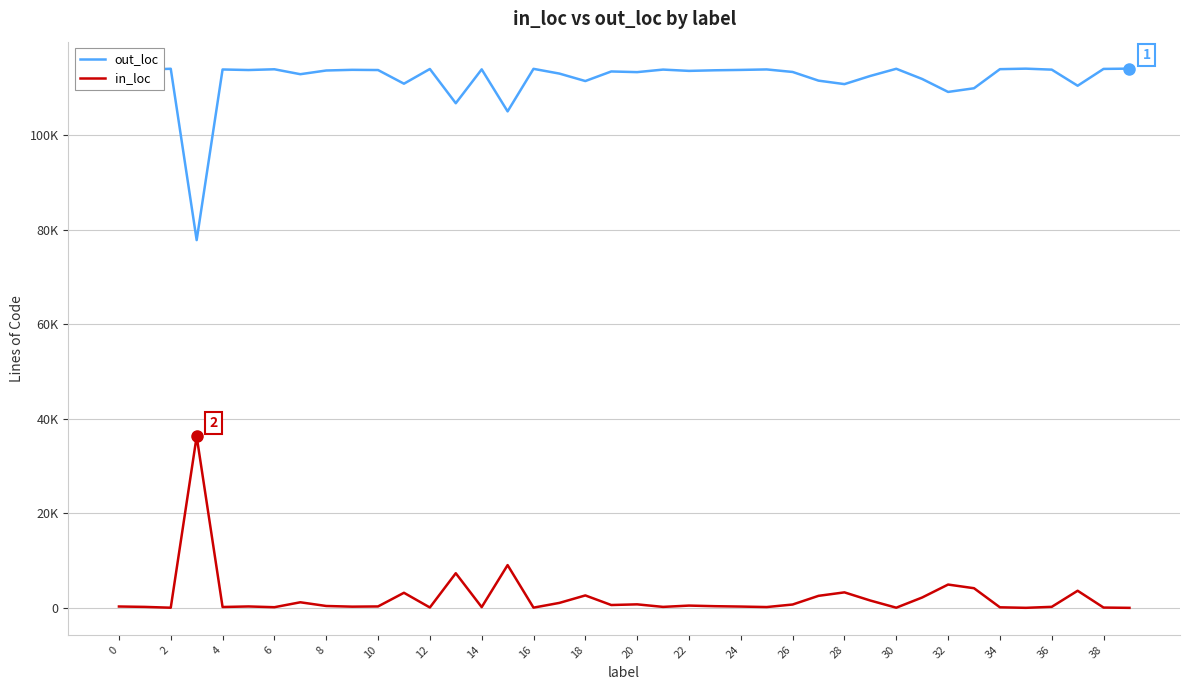

What are all the series names shown in the legend?

out_loc, in_loc